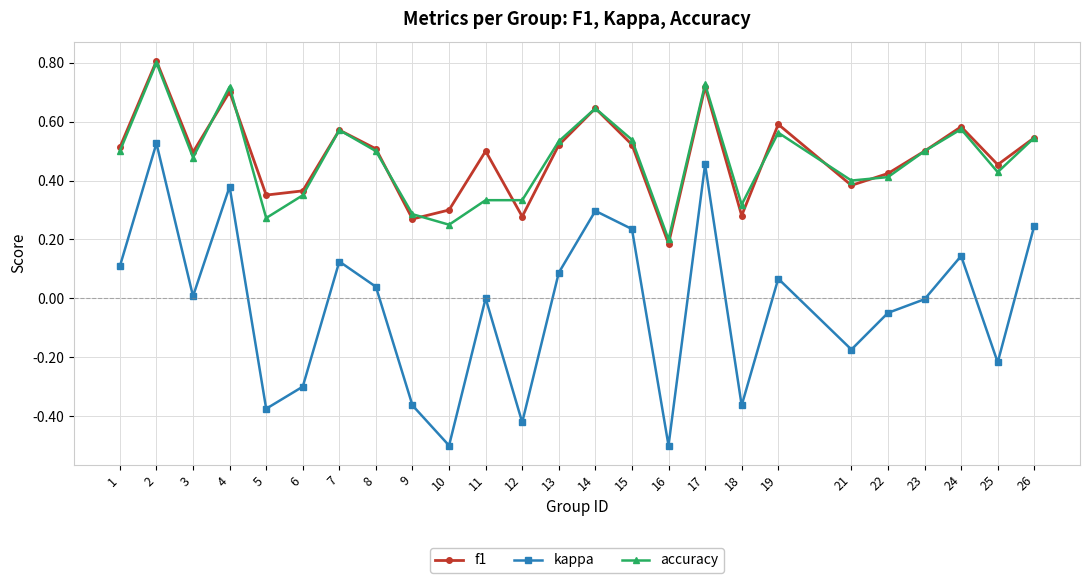

Rank the series at 16 from lowest to highest value.

kappa, f1, accuracy